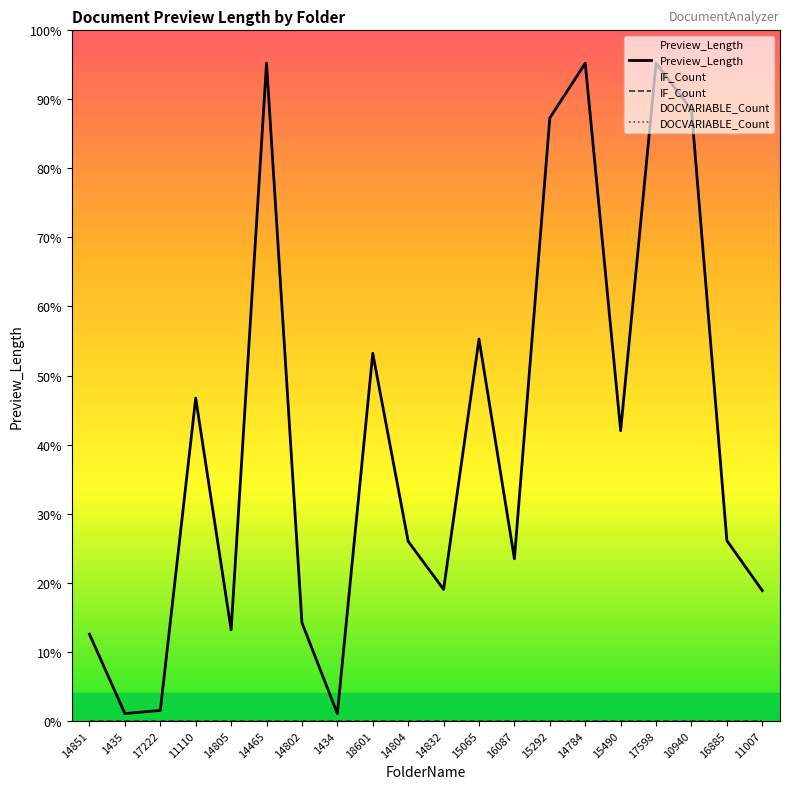

Which has a higher value, 14784 or 14802?

14784